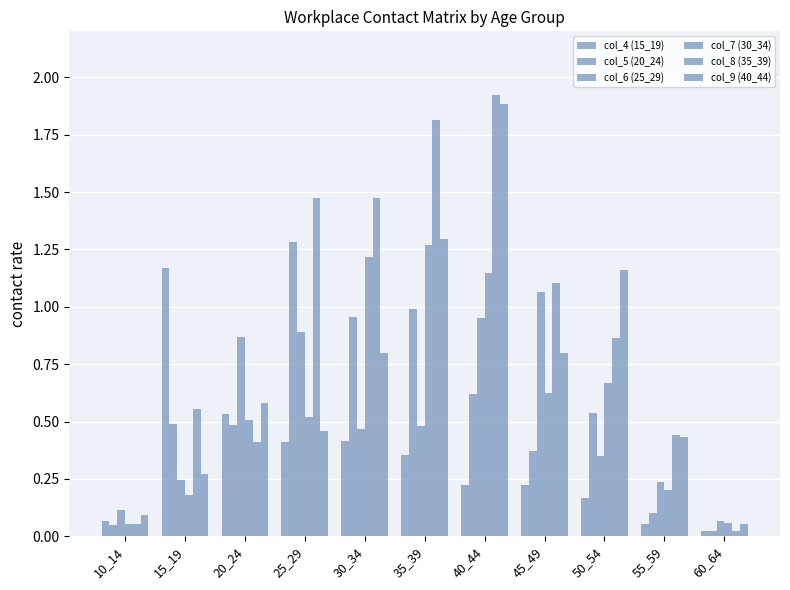

How many bars are there in total?

66